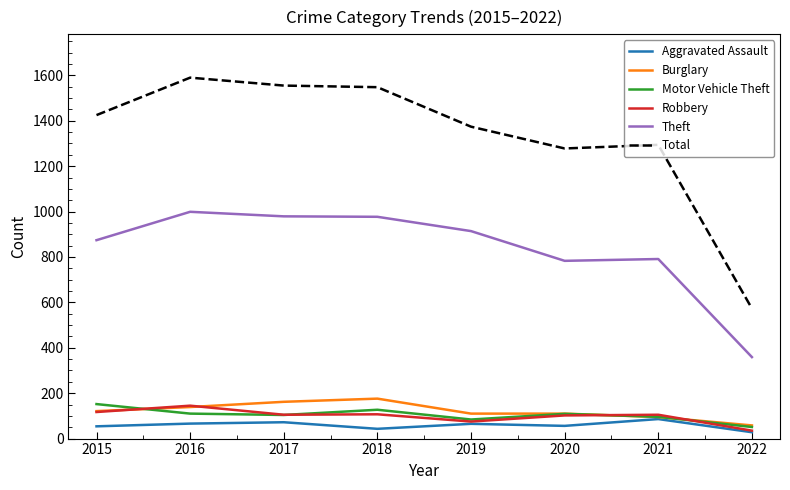

Which category has the lowest value in the Theft series?

2022